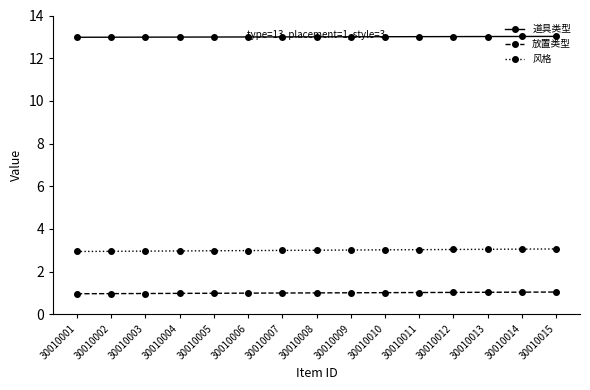

List the series in order of their peak value, lowest first.

放置类型, 风格, 道具类型